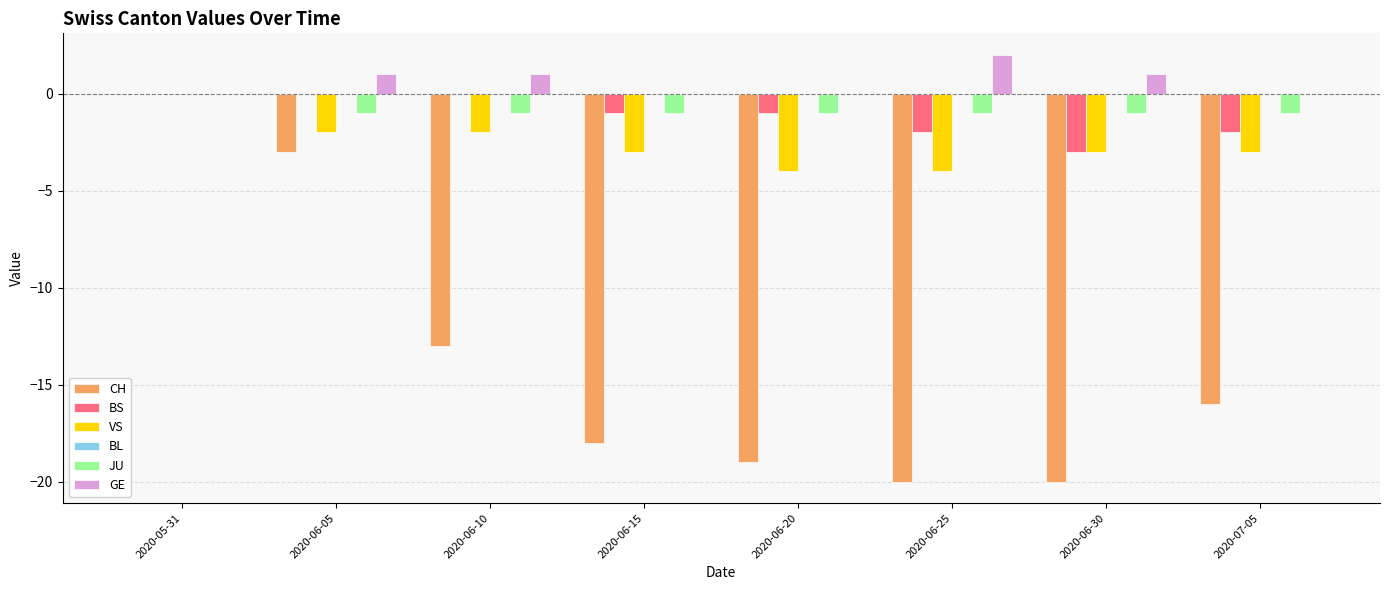

True or false: BS has a value of -2 at 2020-06-15.

False